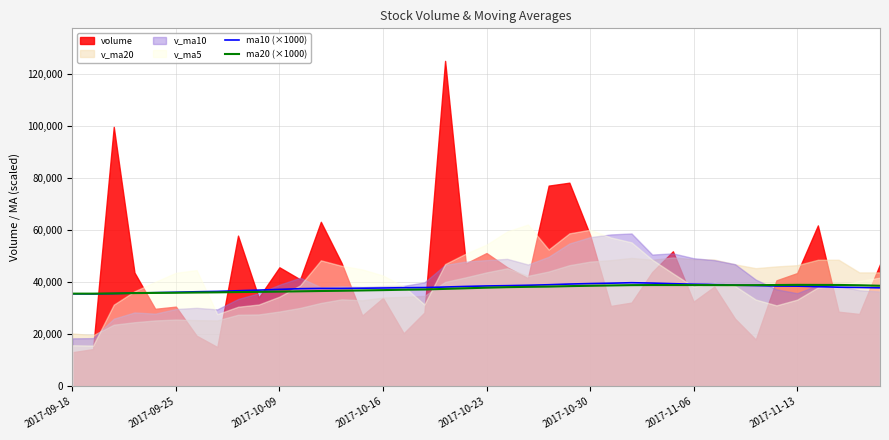

Is it true that ma20 (×1000) equals 38885 at 27?

True